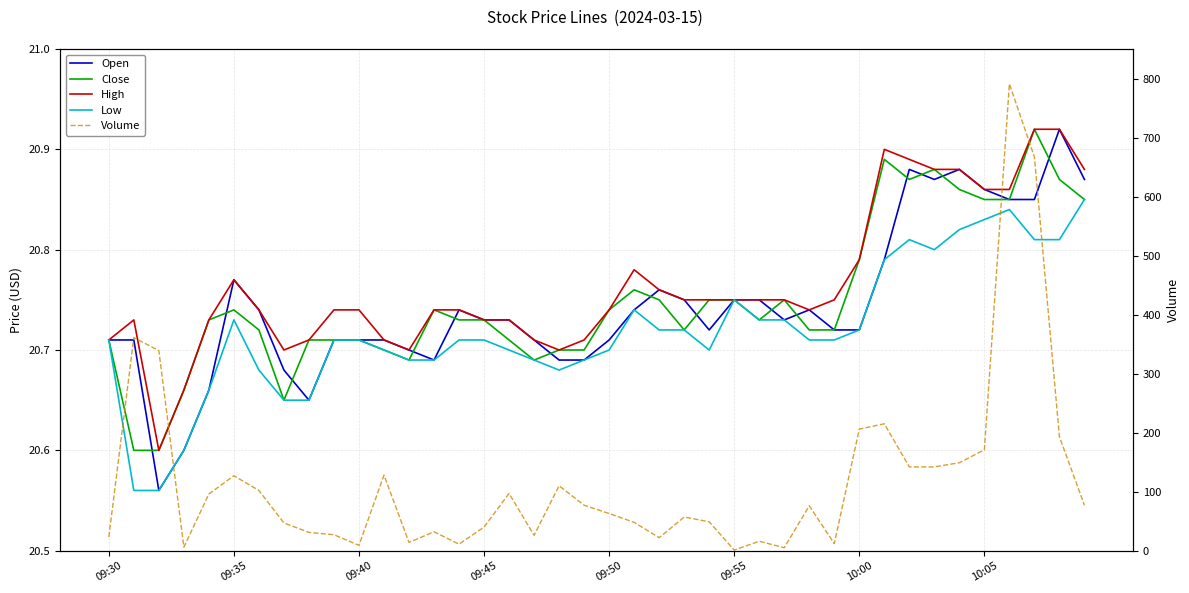

What is the difference between the Volume values at 31 and 24?

166.0